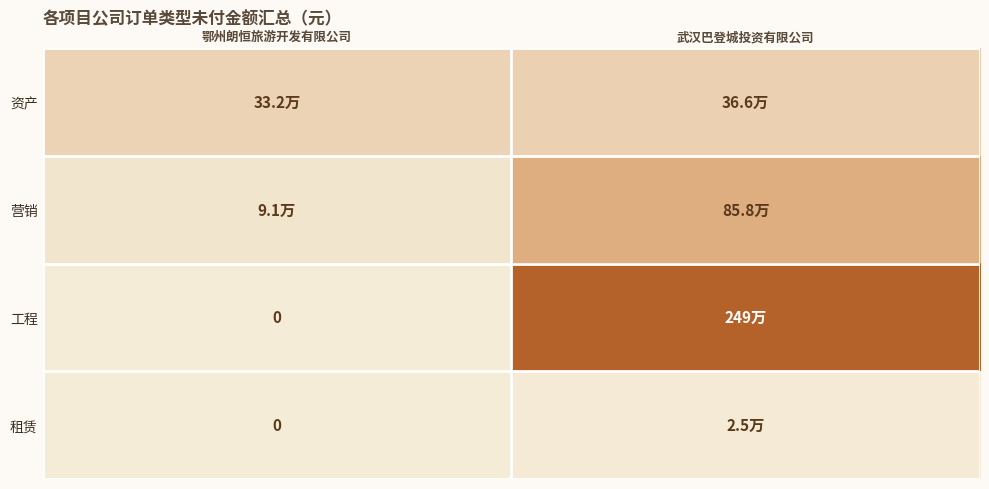

At which label does 工程 reach its minimum?

鄂州朗恒旅游开发有限公司